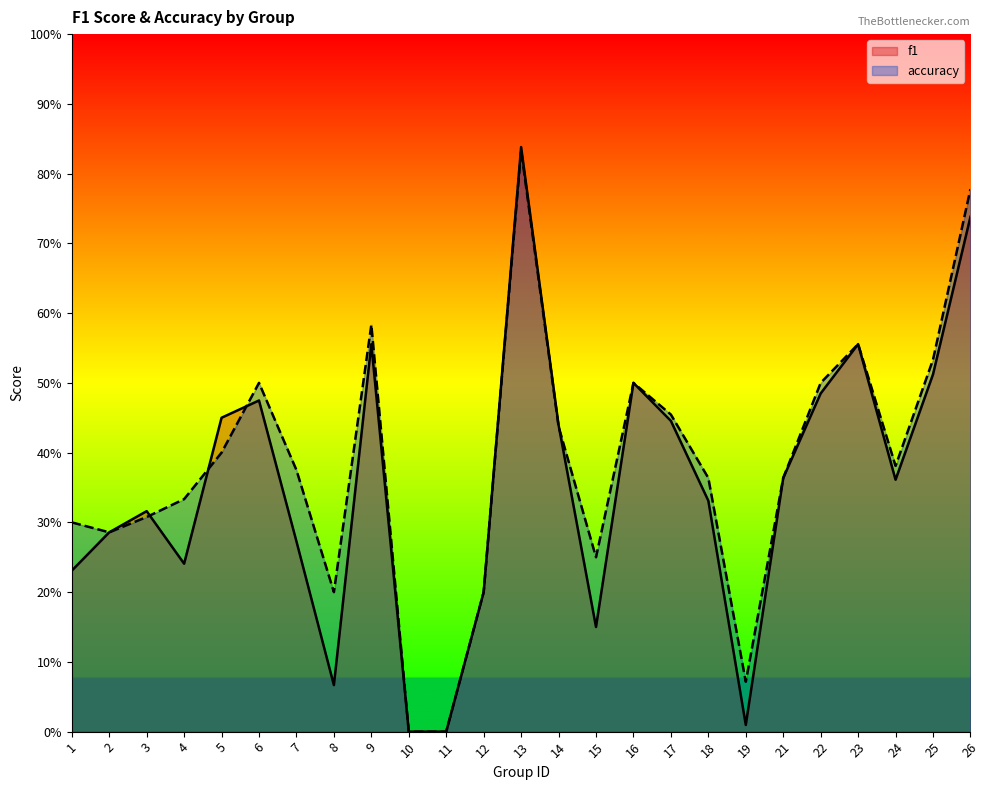

At which label is f1 closest to 0?

10